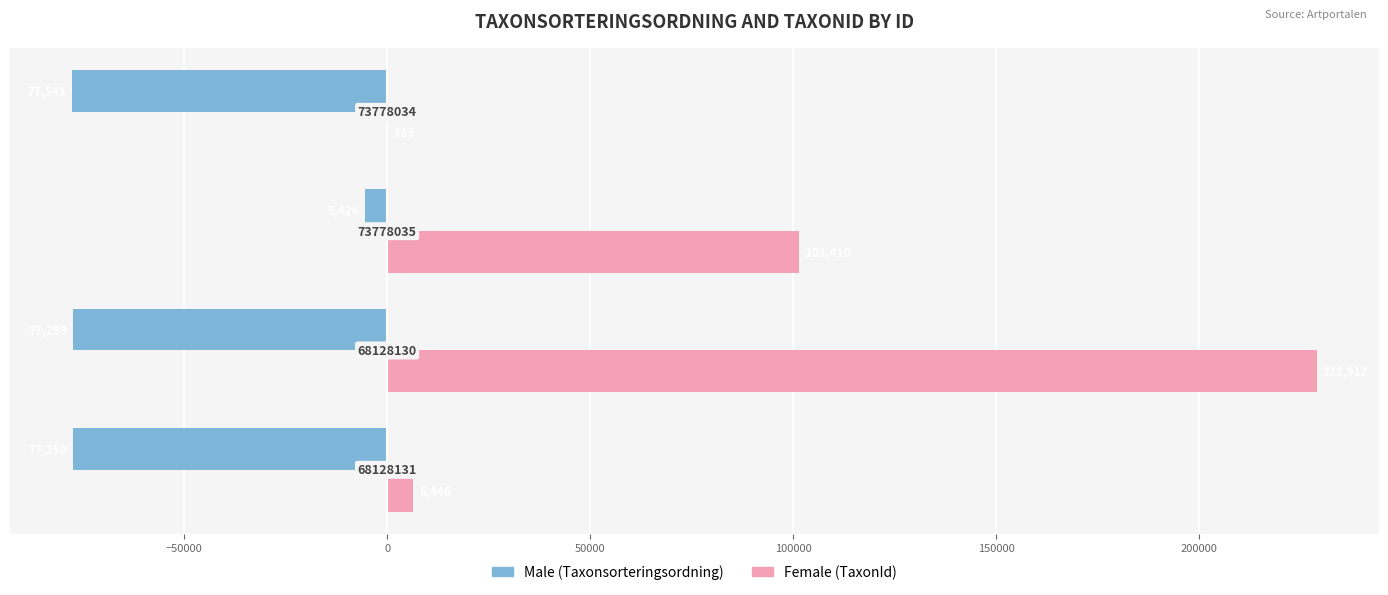

What is the value of the Male bar at the 3rd from the left?

-5426